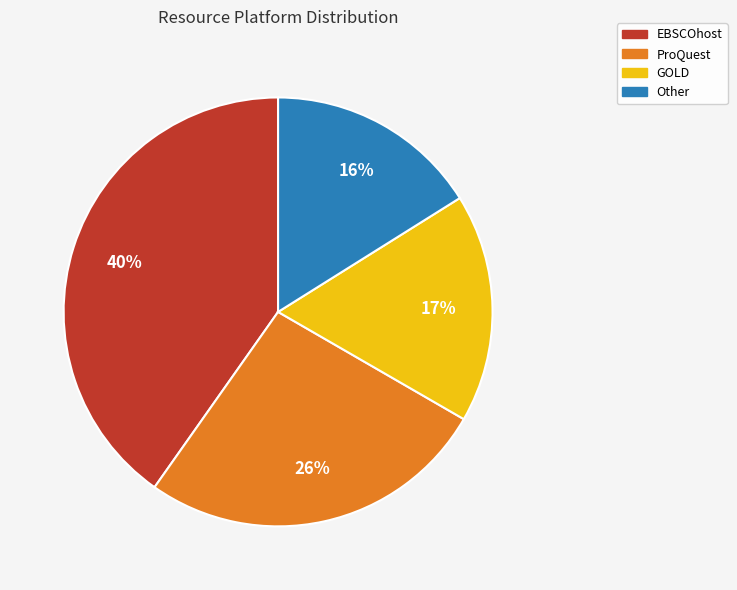

What is the smallest slice in the pie chart?

Other